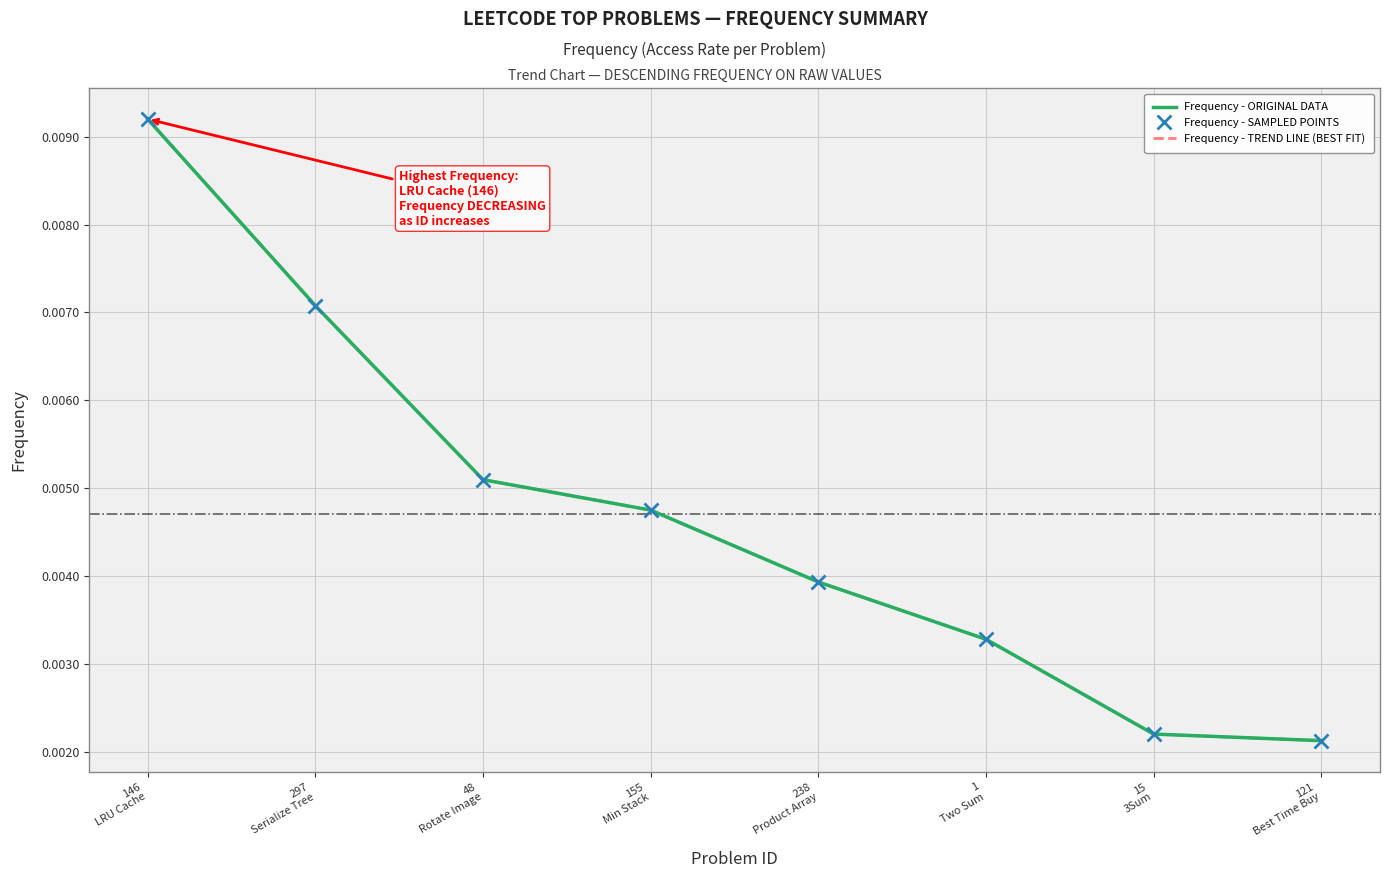

Which has a higher value, 297
Serialize Tree or 1
Two Sum?

297
Serialize Tree